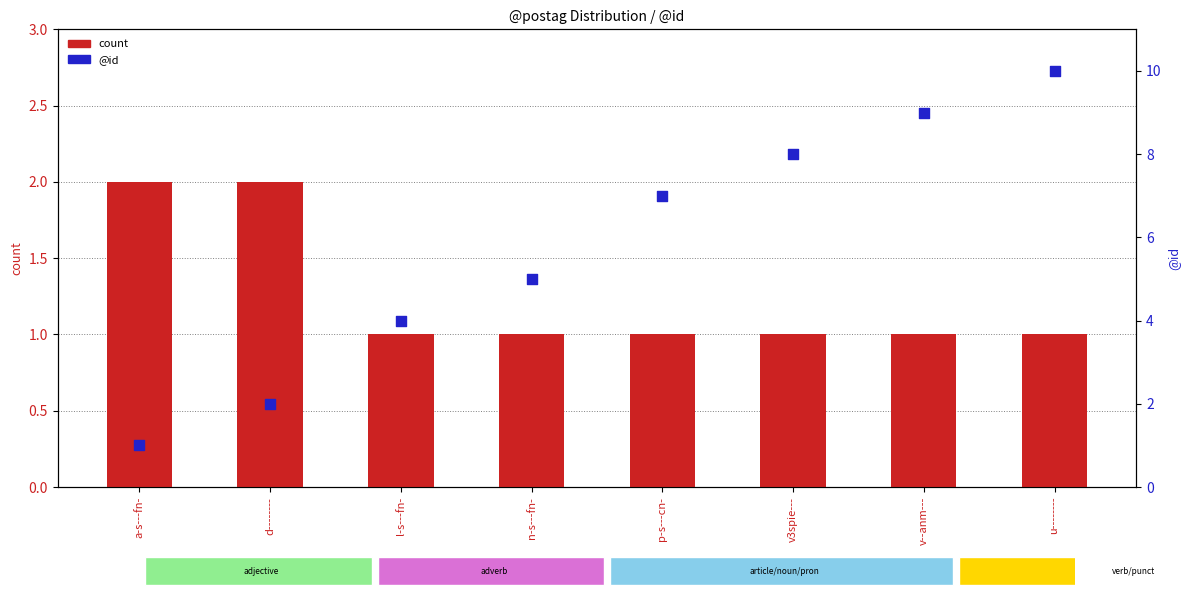

Which series has the largest total across all categories?

@id